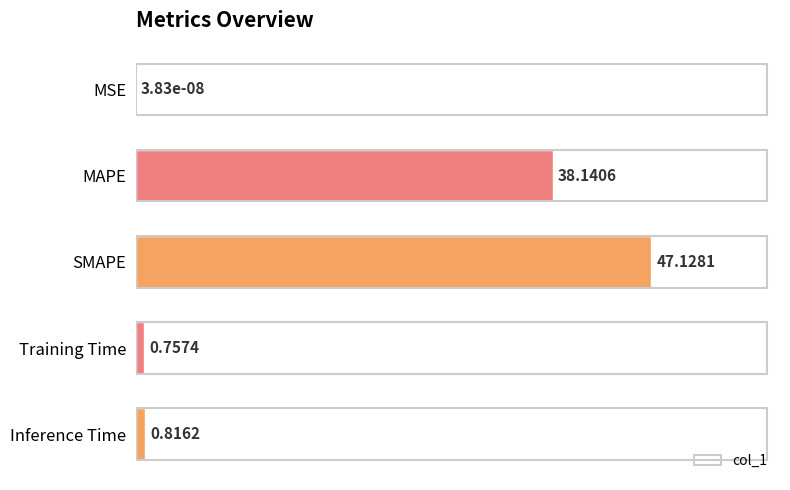

Between SMAPE and MSE, which is larger?

SMAPE